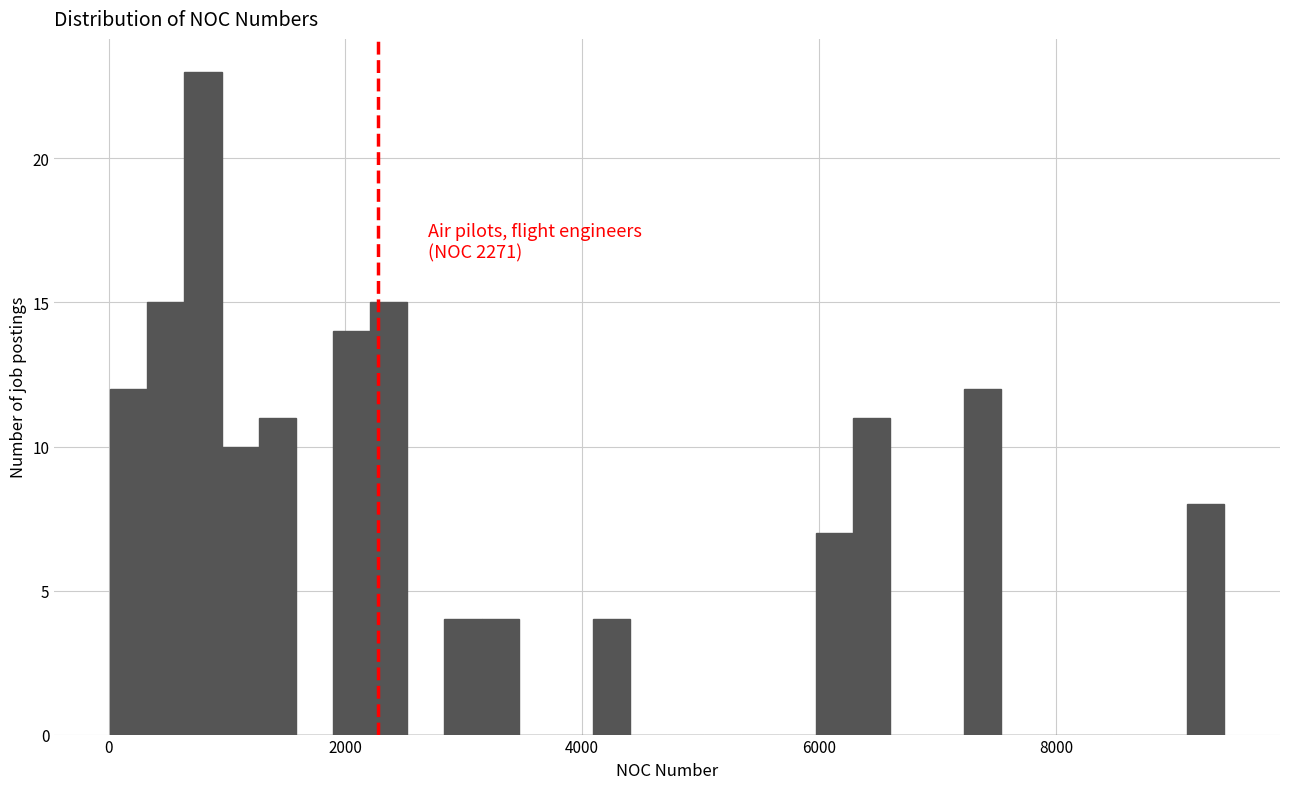

Around what value on the x-axis is the tallest bar? Give the approximate position of its centre, as read against the axis.

800